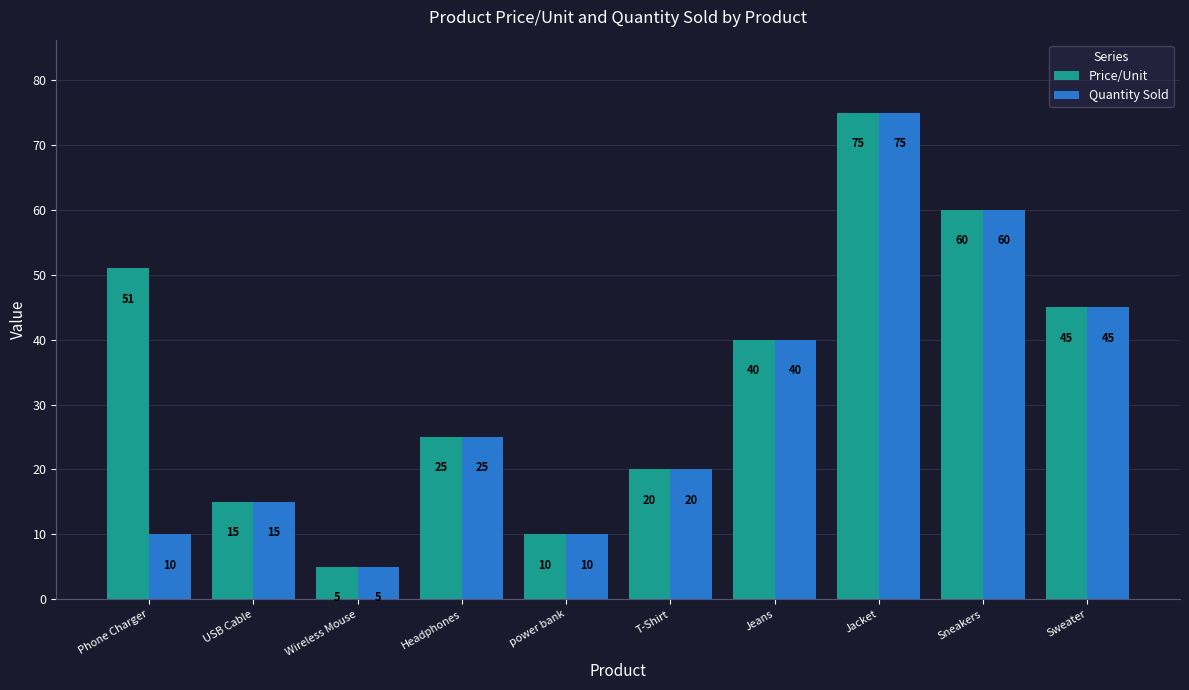

At which category is the sum across all series the highest?

Jacket